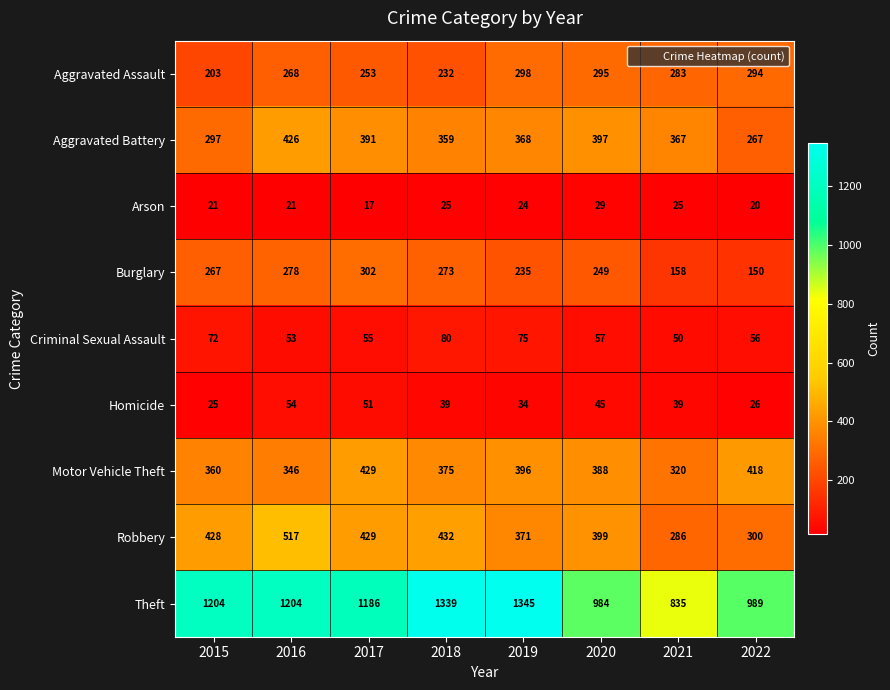

What is the smallest value displayed?

17